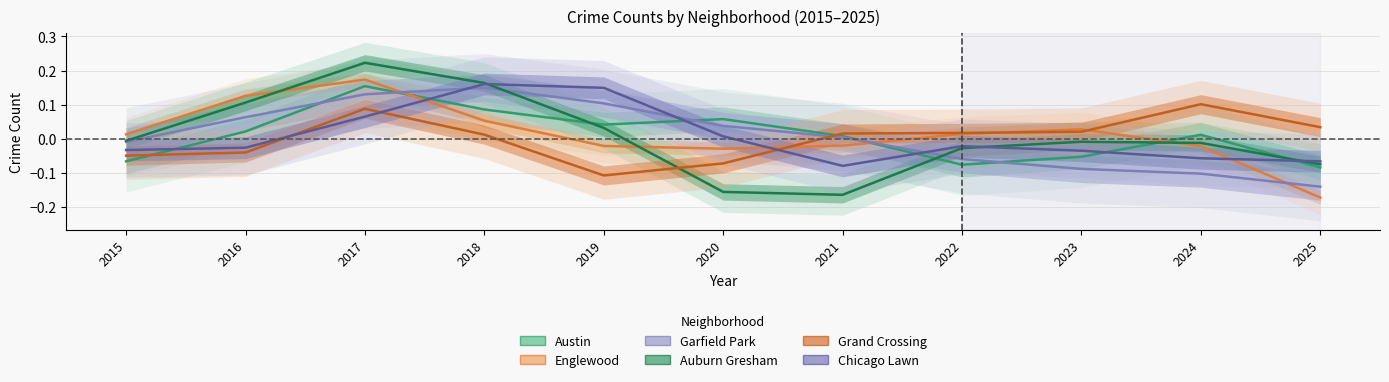

Rank the series by their maximum value, from lowest to highest.

Grand Crossing, Garfield Park, Austin, Chicago Lawn, Englewood, Auburn Gresham